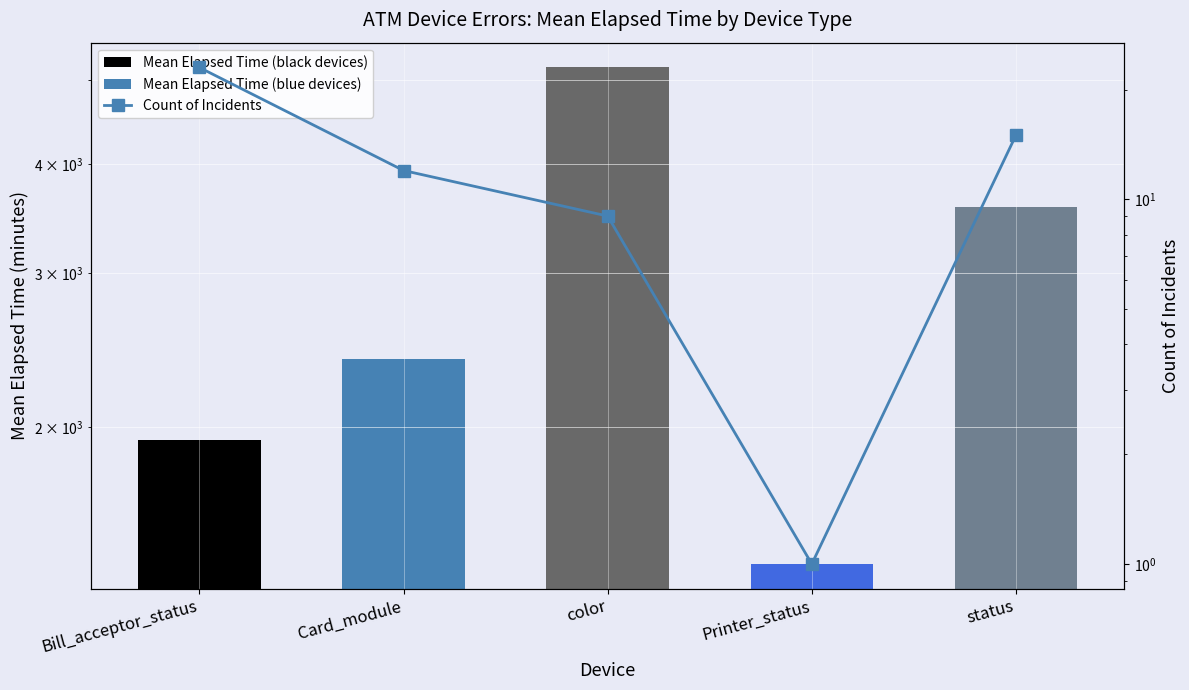

Rank the series by their average value, from lowest to highest.

Count of Incidents, Mean Elapsed Time